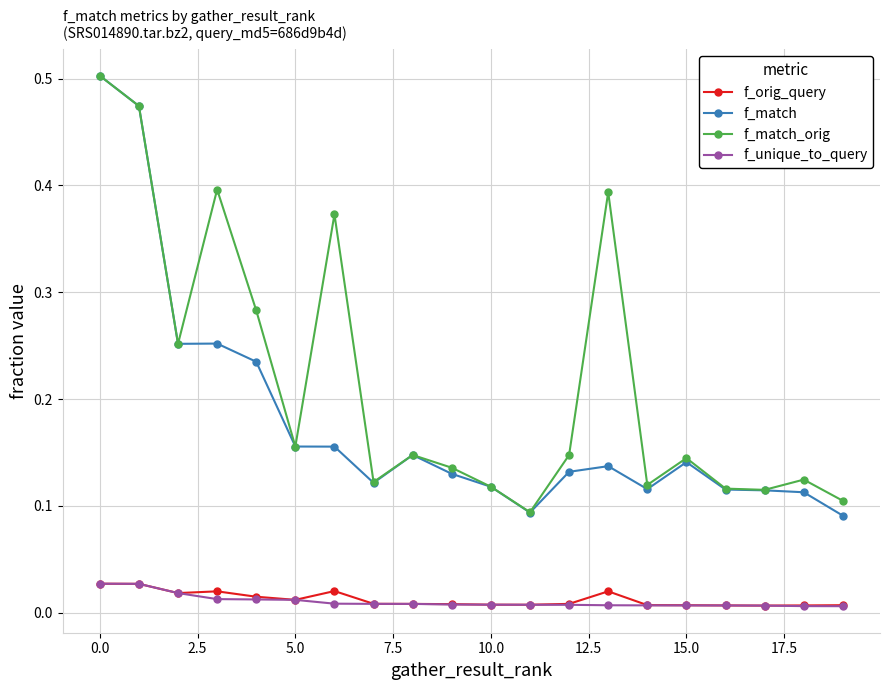

Count the f_orig_query values in the range 0 to 1.

20